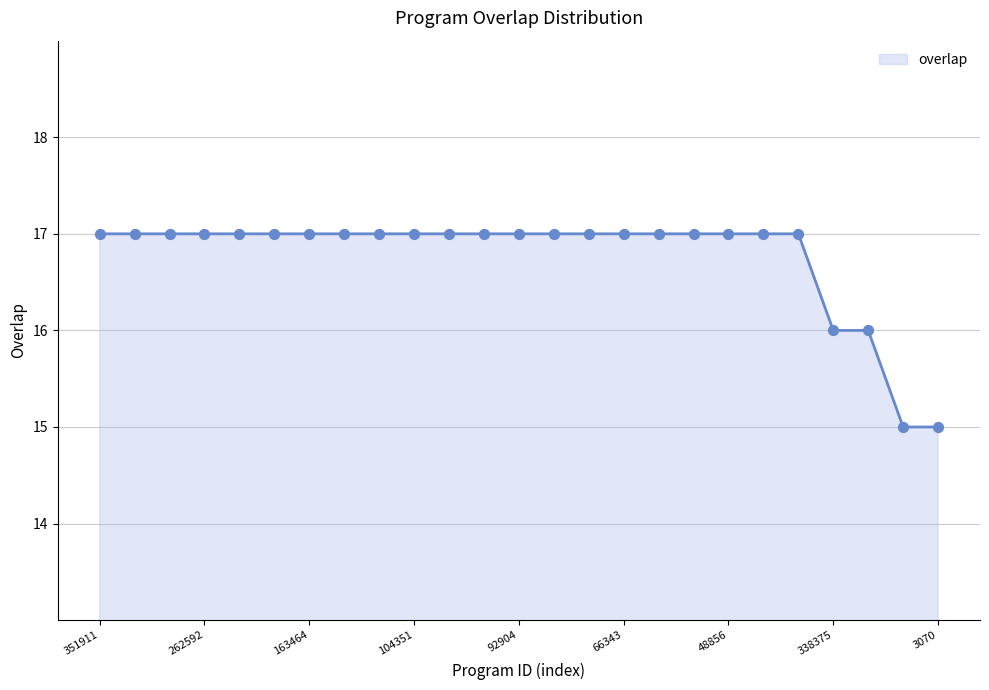

What is the smallest value displayed?

15